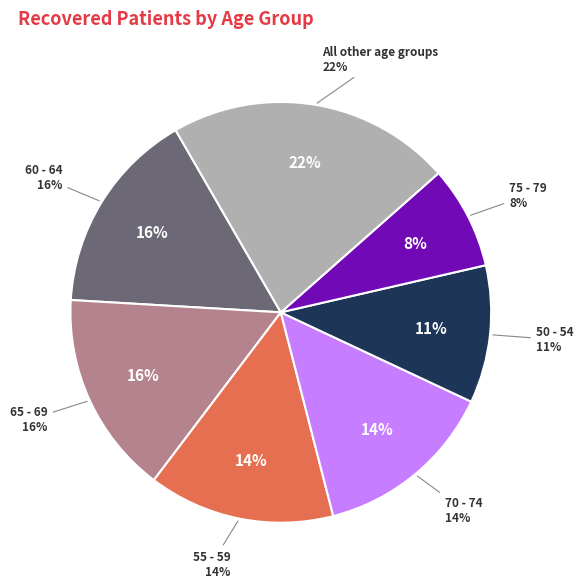

What percentage is the 55 - 59 slice, to the nearest percent?

14%